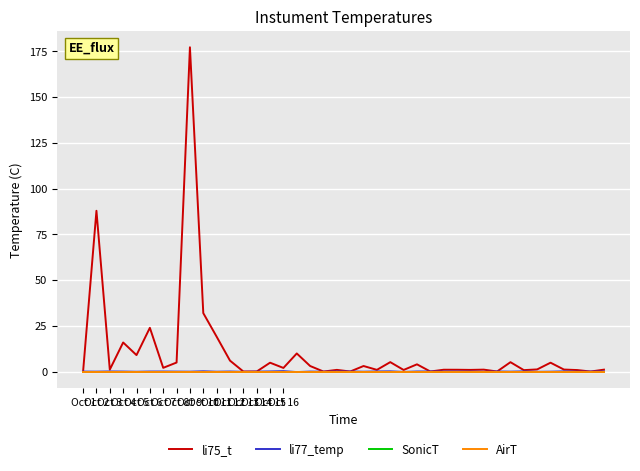

List the series in order of their peak value, highest first.

li75_t, li77_temp, SonicT, AirT